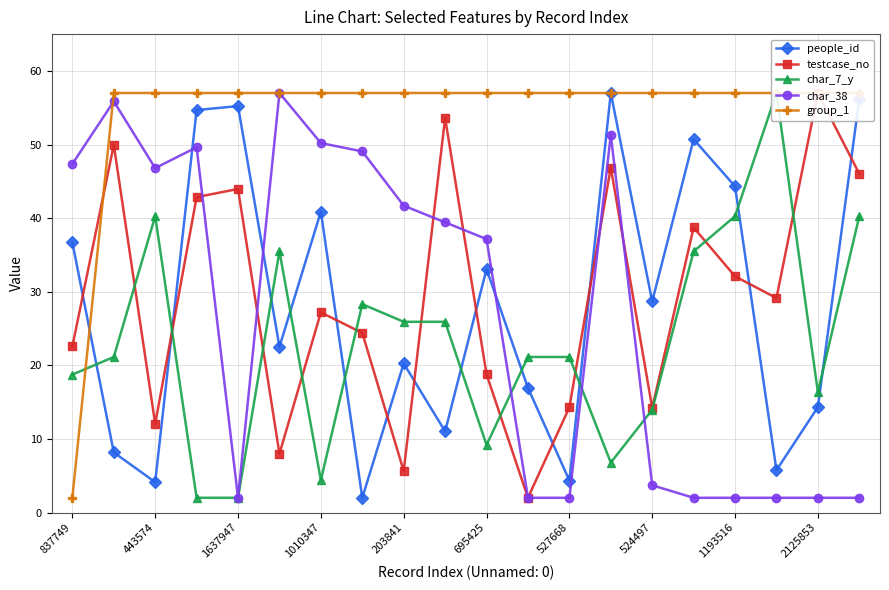

Rank the series by their maximum value, from highest to lowest.

people_id, testcase_no, char_7_y, char_38, group_1